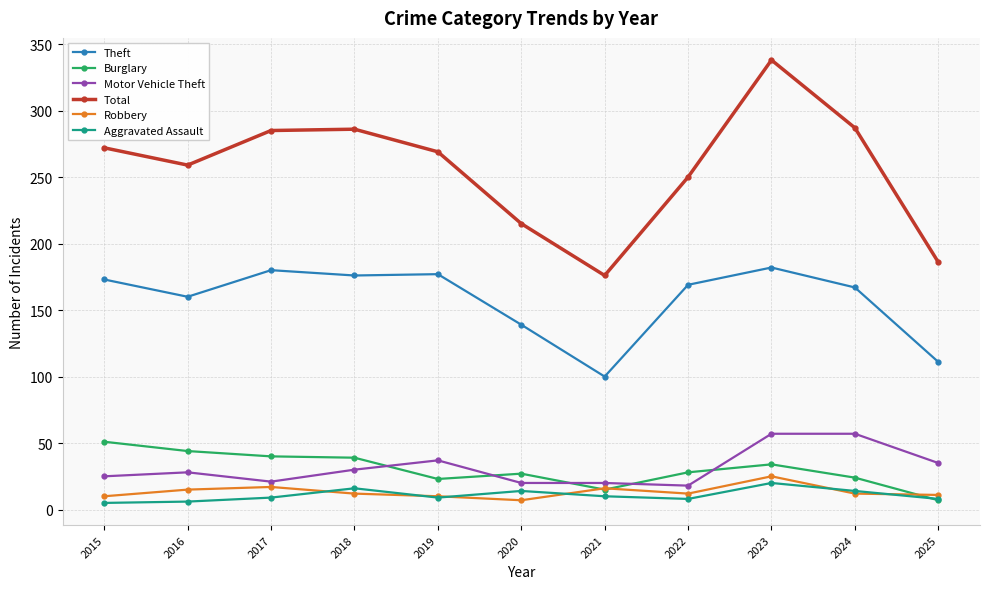

The value of Robbery at 2022 is 12. True or false?

True